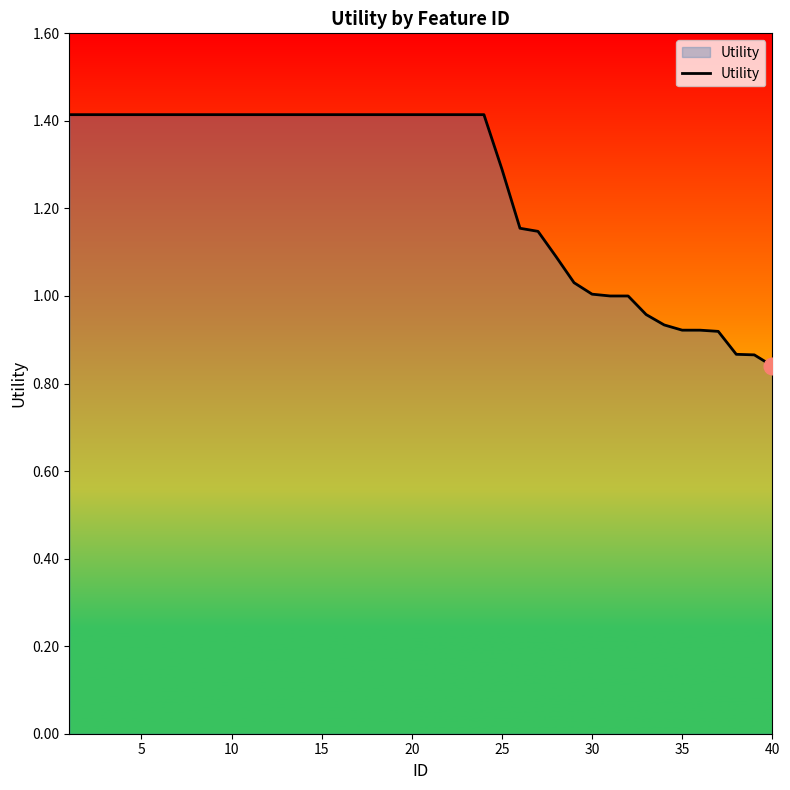

What is the maximum value shown in the chart?

1.4